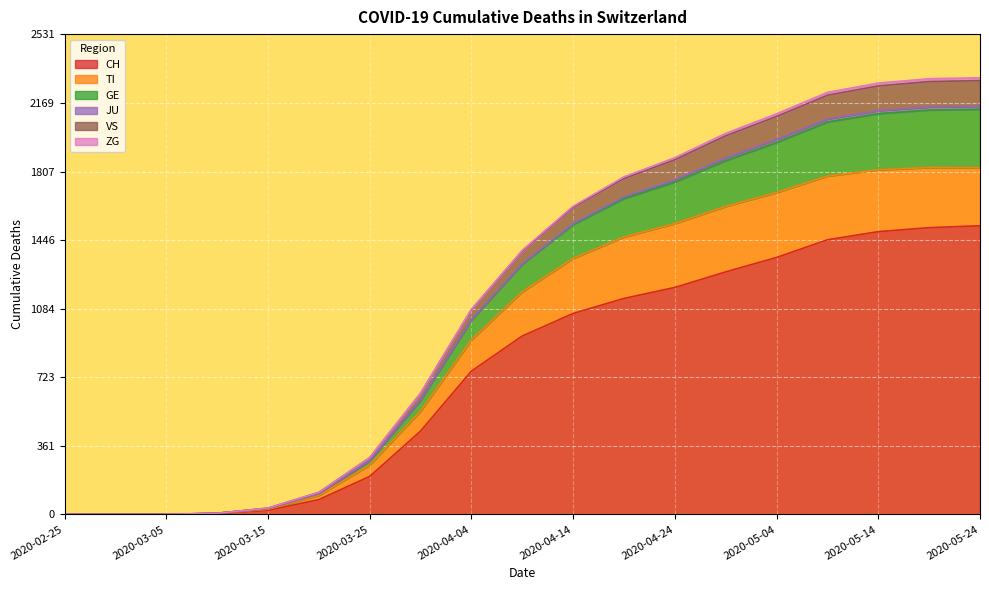

What is the highest value of the CH series?

1521